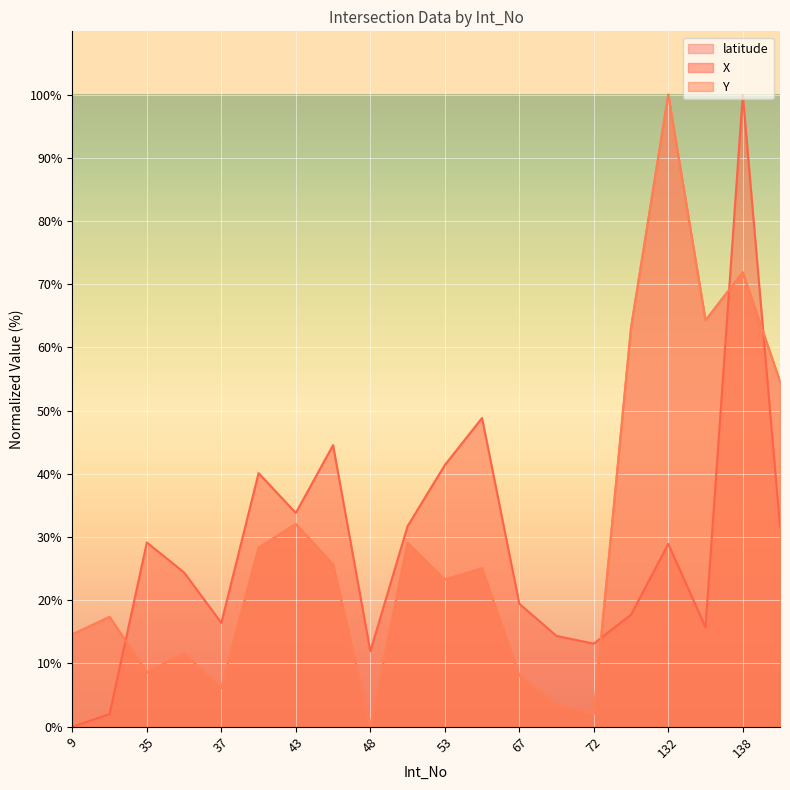

Where do Y and X first cross each other?

15 and 35